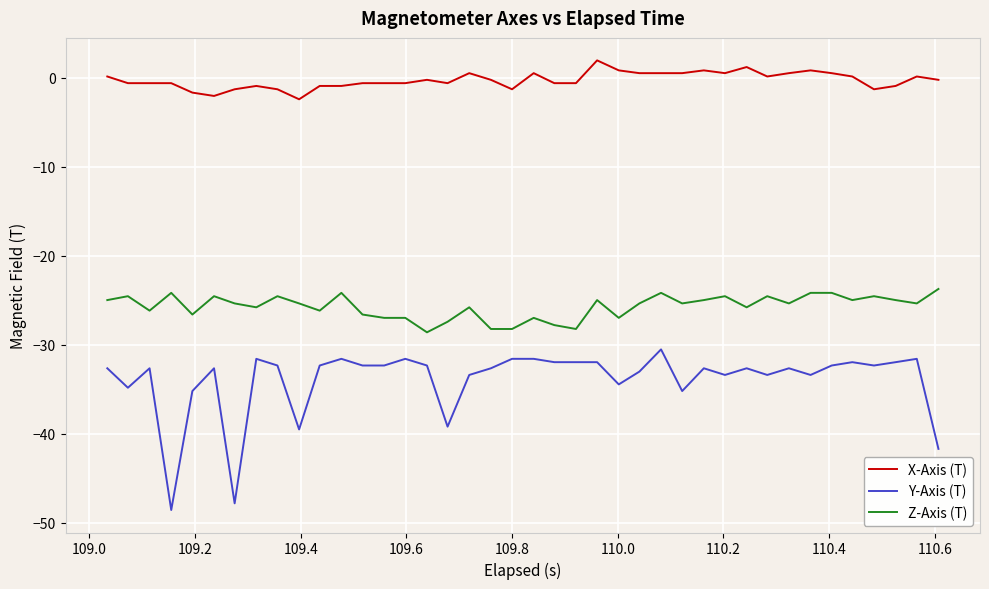

True or false: Z-Axis (T) and Y-Axis (T) cross at least once.

False